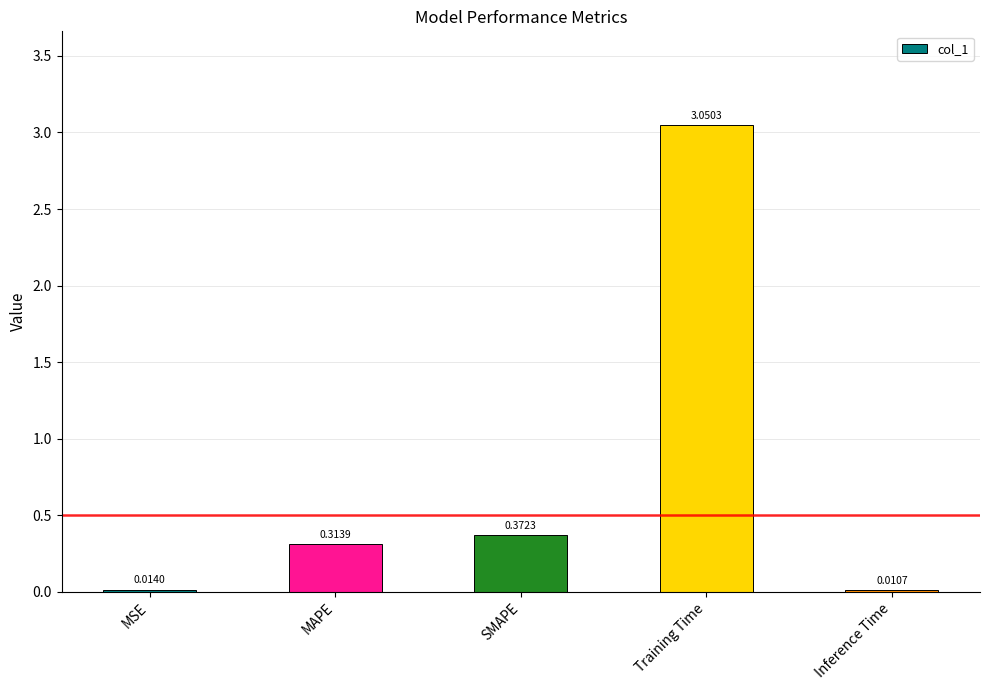

Between MSE and Training Time, which is larger?

Training Time